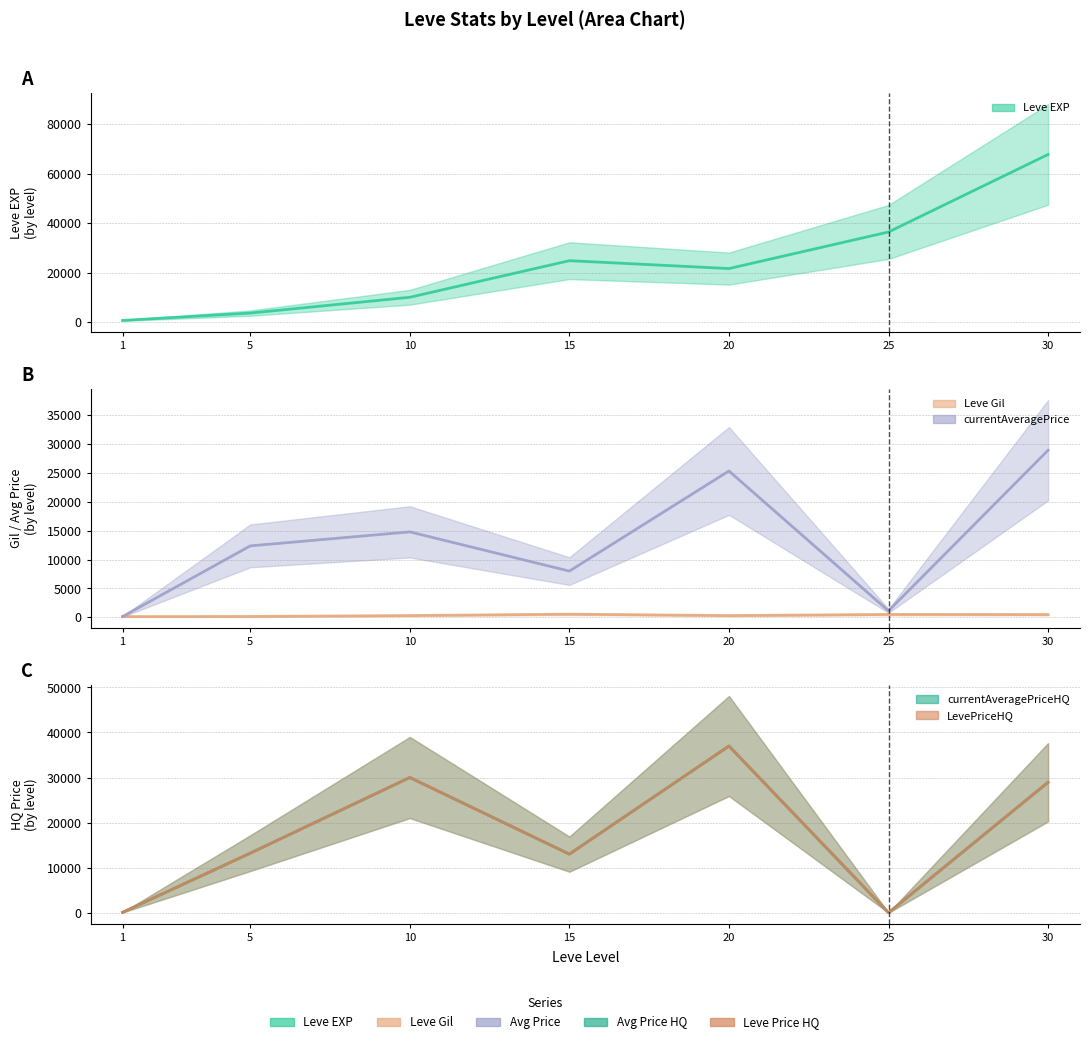

What is the difference between the maximum and second lowest values in the currentAveragePriceHQ series?

36907.8